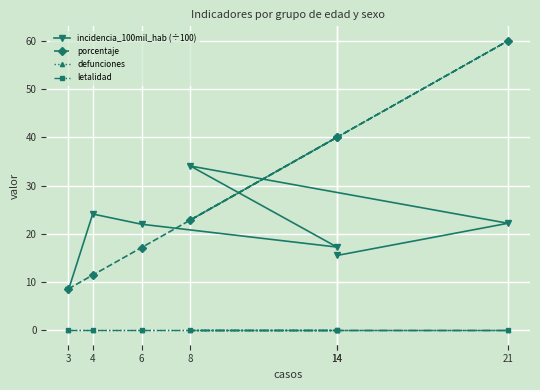

How many times do porcentaje and incidencia_100mil_hab (÷100) cross each other?

4